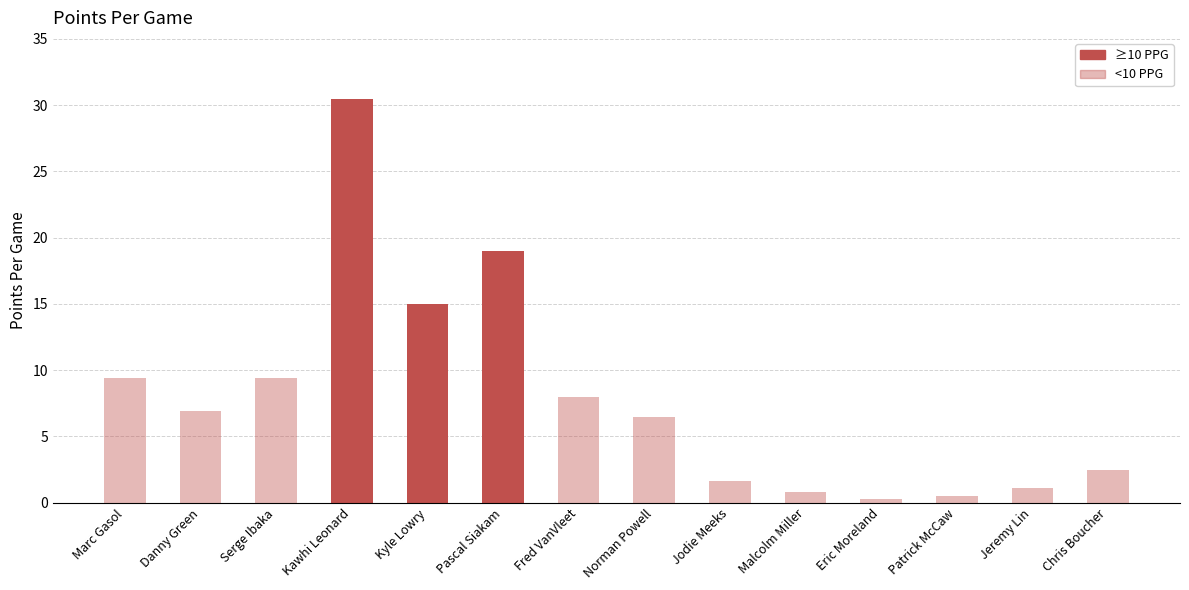

Reading left to right, what are all the values shown in this chart?

Marc Gasol=9.4	Danny Green=6.9	Serge Ibaka=9.4	Kawhi Leonard=30.5	Kyle Lowry=15.0	Pascal Siakam=19.0	Fred VanVleet=8.0	Norman Powell=6.5	Jodie Meeks=1.6	Malcolm Miller=0.8	Eric Moreland=0.3	Patrick McCaw=0.5	Jeremy Lin=1.1	Chris Boucher=2.5